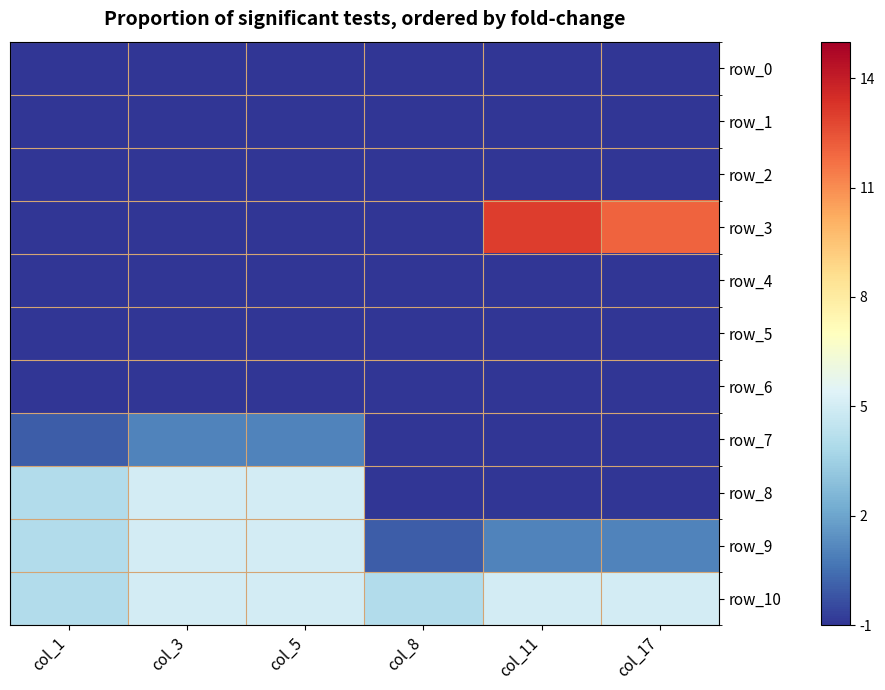

Which category has the lowest value across all series?

col_1